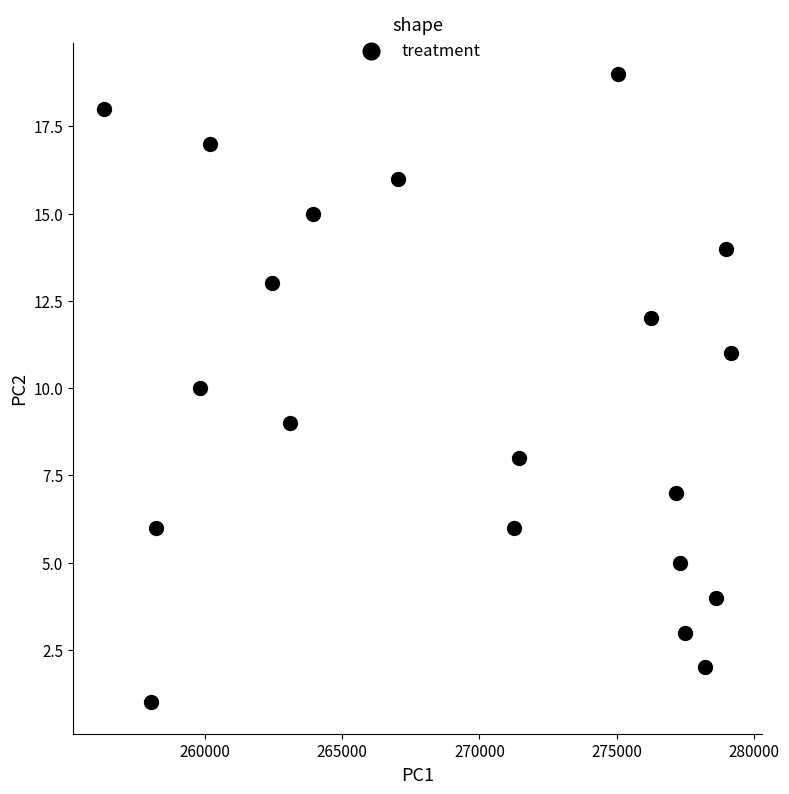

What is the range of Y values (max minus min)?

18